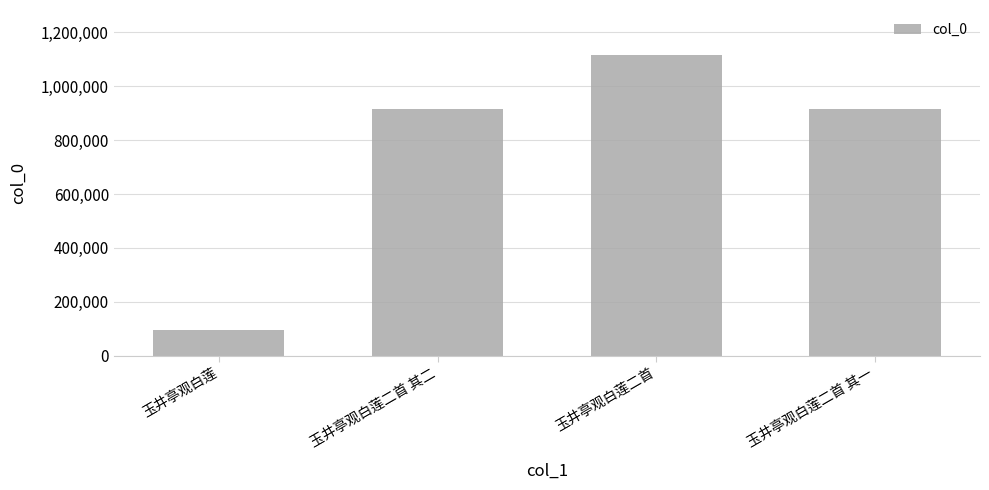

Is it true that the value at 玉井亭观白莲二首 其一 is 1192865?

False